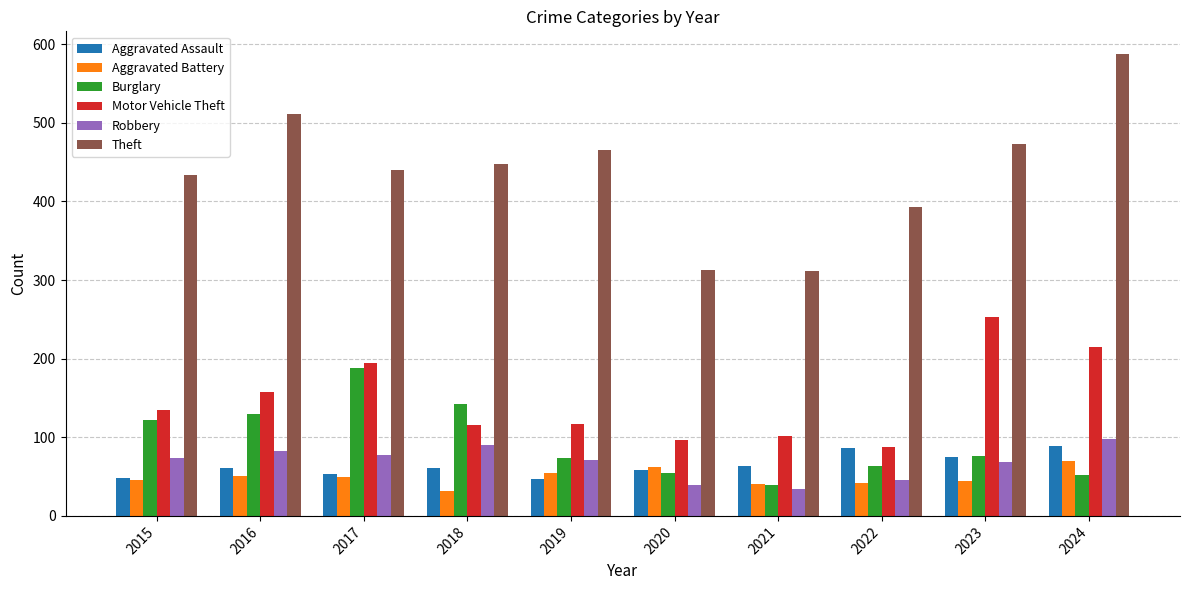

What value does the Aggravated Assault series have at 2024, to the nearest 10?

90